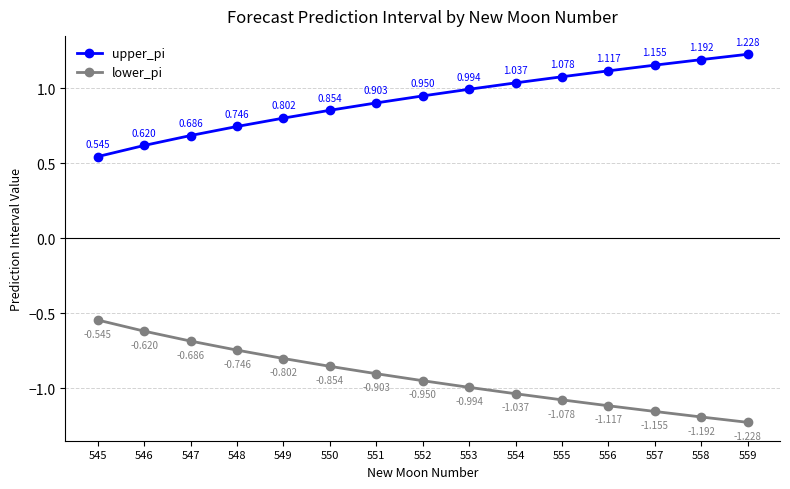

Which series has the largest total across all categories?

upper_pi